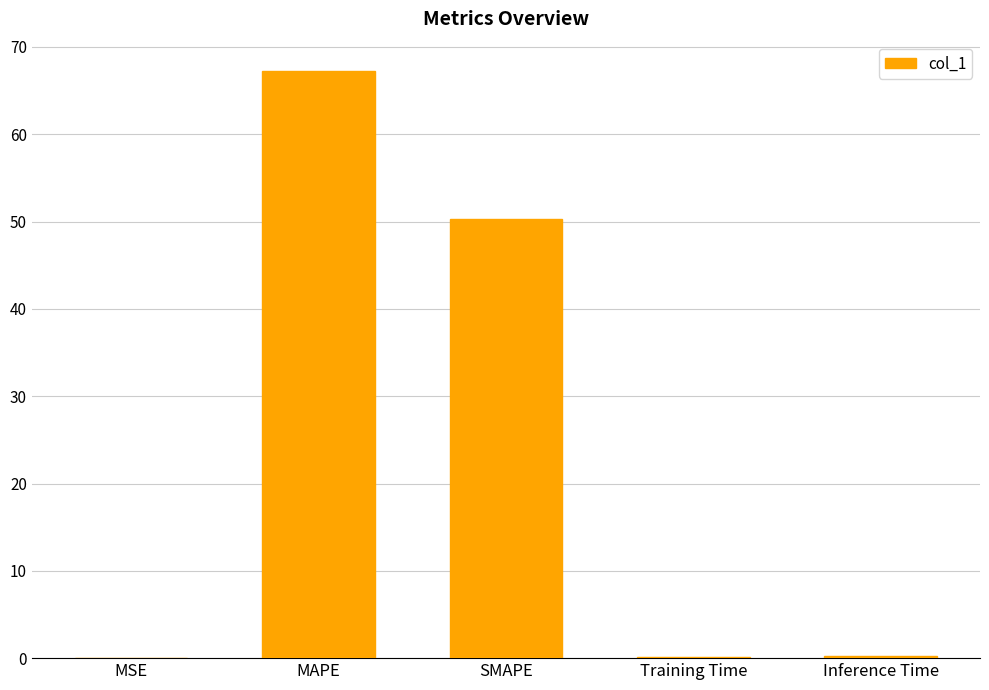

What is the greatest value displayed?

67.2